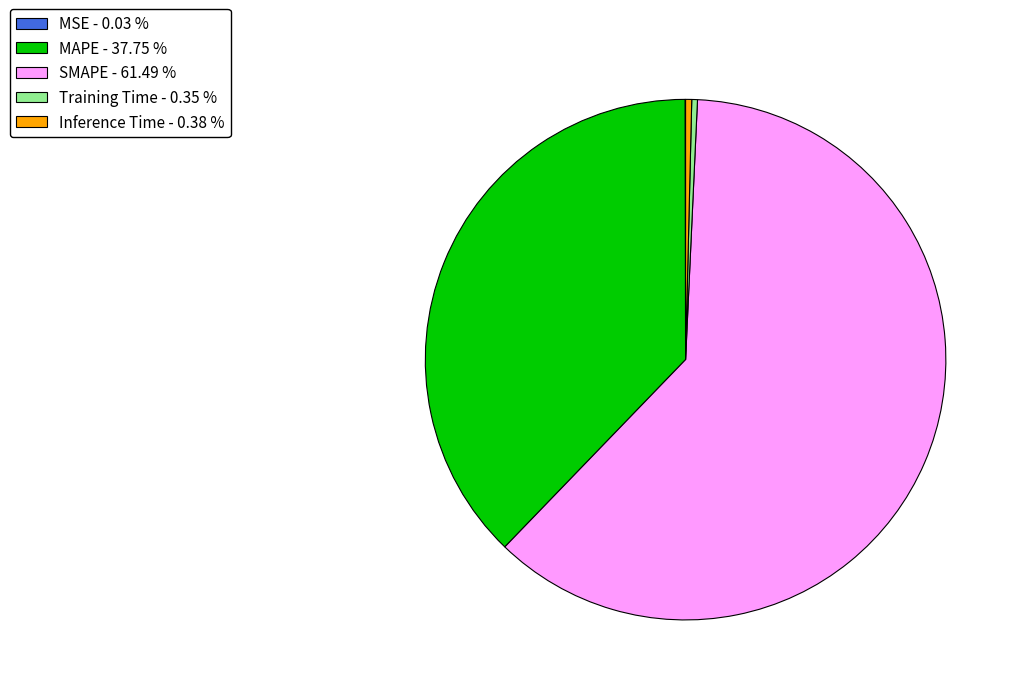

Do Inference Time - 0.38 % and SMAPE - 61.49 % together represent more than half of the pie?

Yes